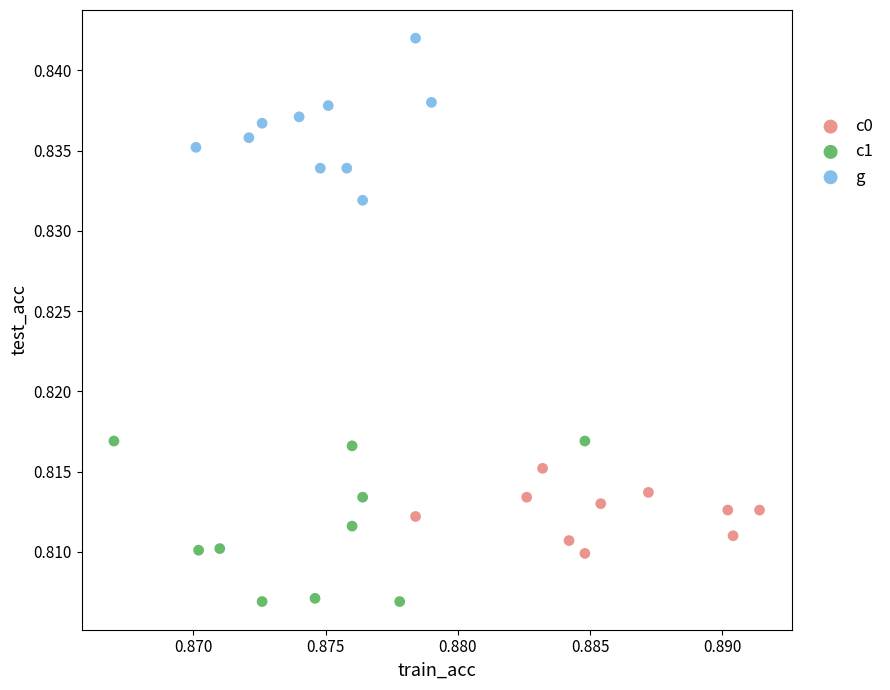

Which series reaches the minimum Y coordinate?

c1